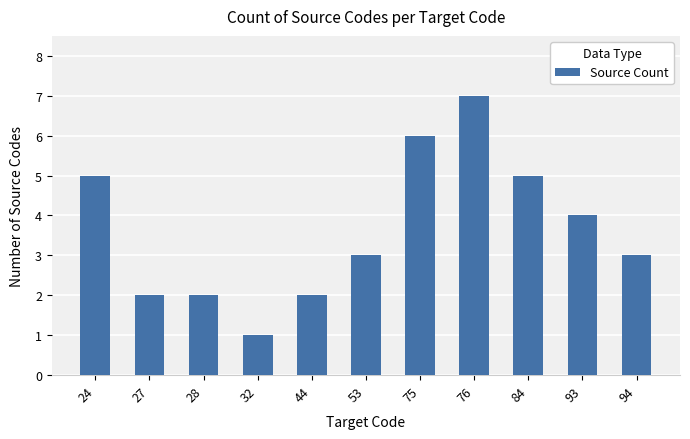

How many categories are shown in the chart?

11